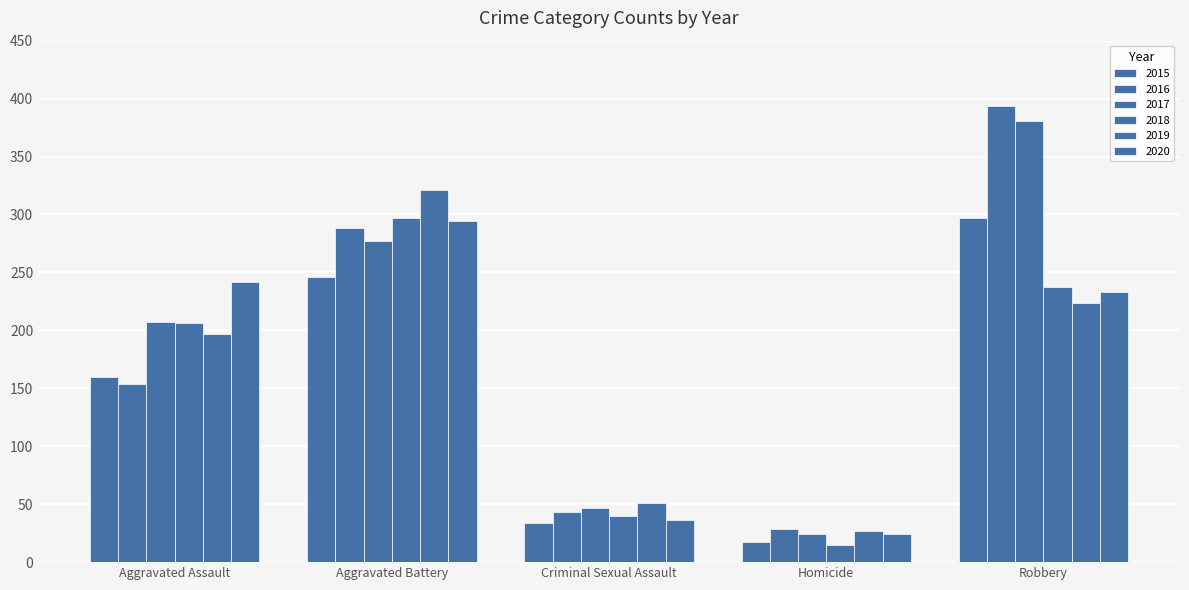

The value of 2016 at Criminal Sexual Assault is 74. True or false?

False